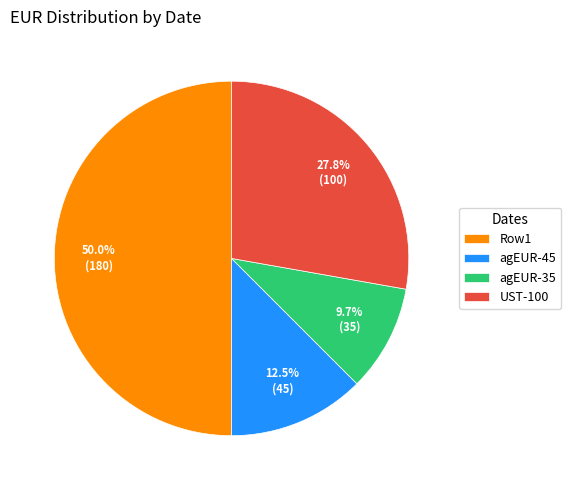

Does UST-100 represent more than half of the total?

No